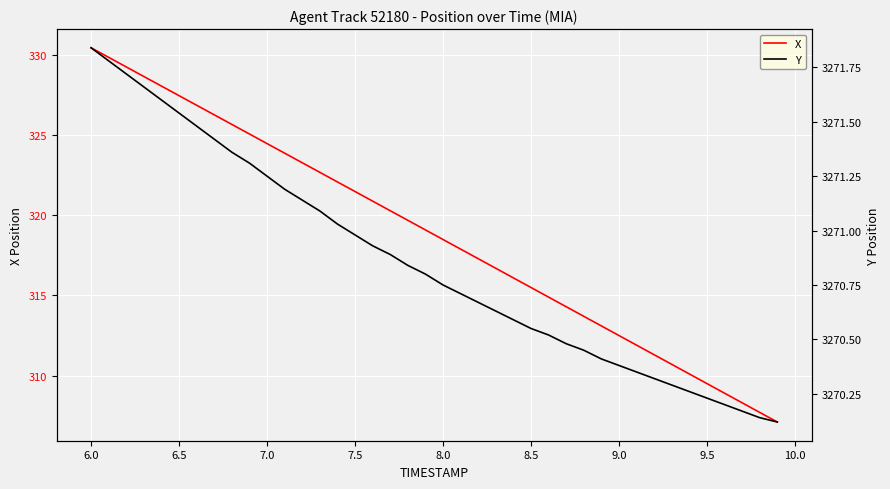

At which label does X reach its peak?

6.0